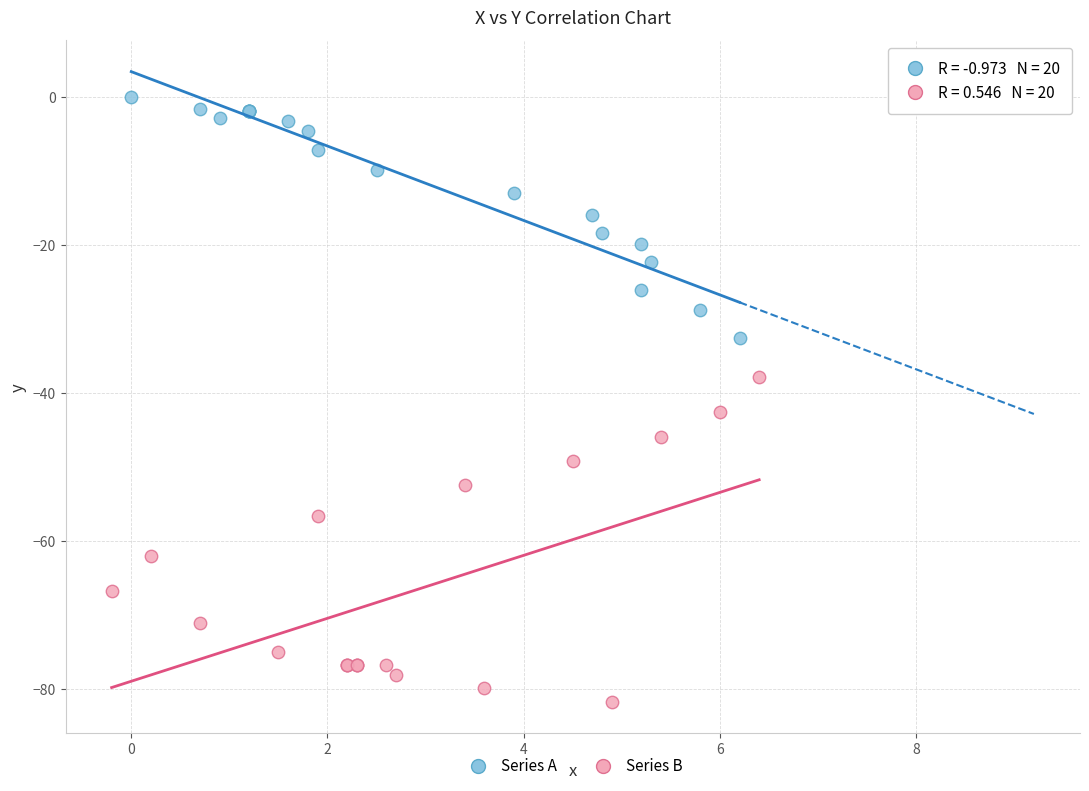

Which series contains the lowest Y value?

Series B